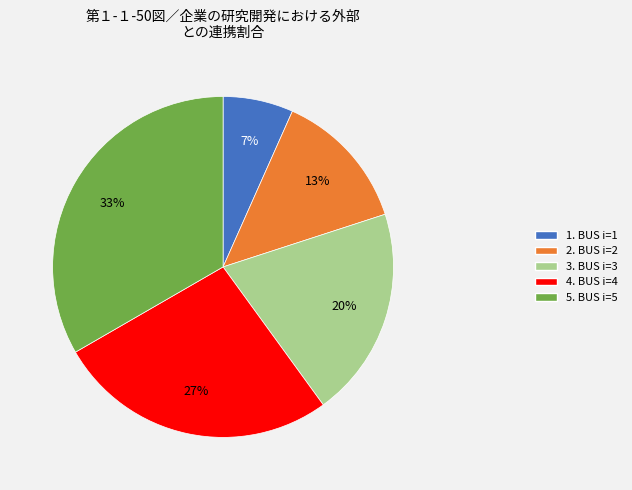

To the nearest percent, what is the combined percentage of 5. BUS i=5 and 3. BUS i=3?

53%